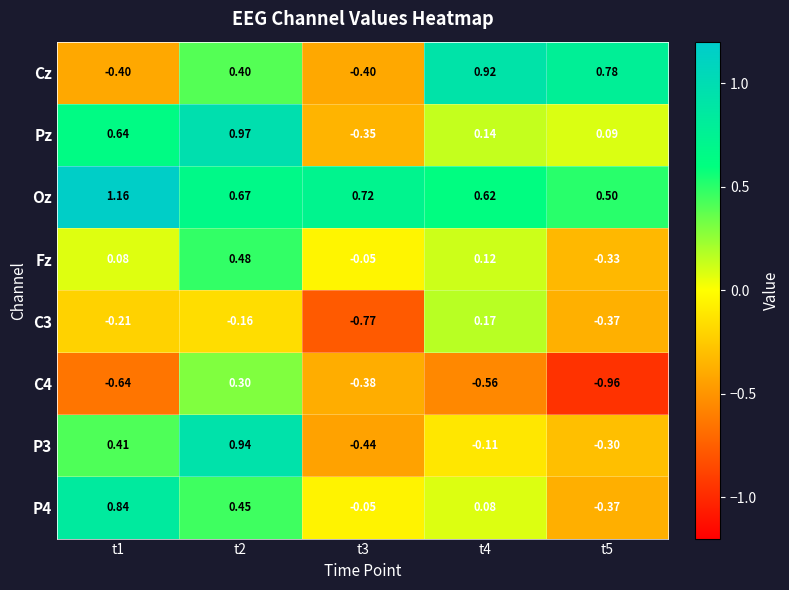

Is the value of C3 at t5 greater than the value of Cz at t3?

Yes